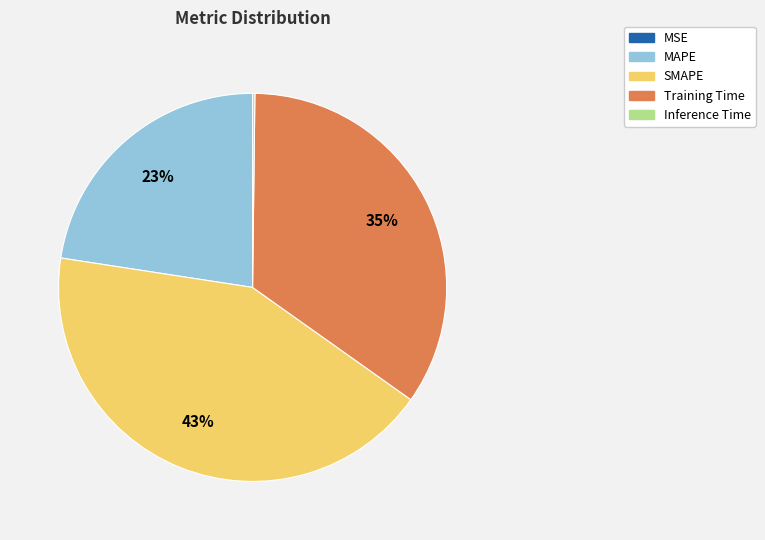

Is it true that Training Time is 20% of the pie?

False